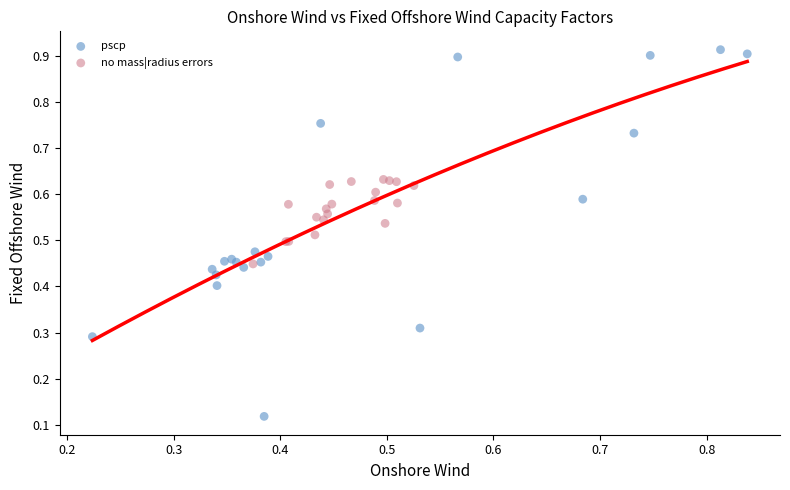

Which series contains the lowest Y value?

pscp